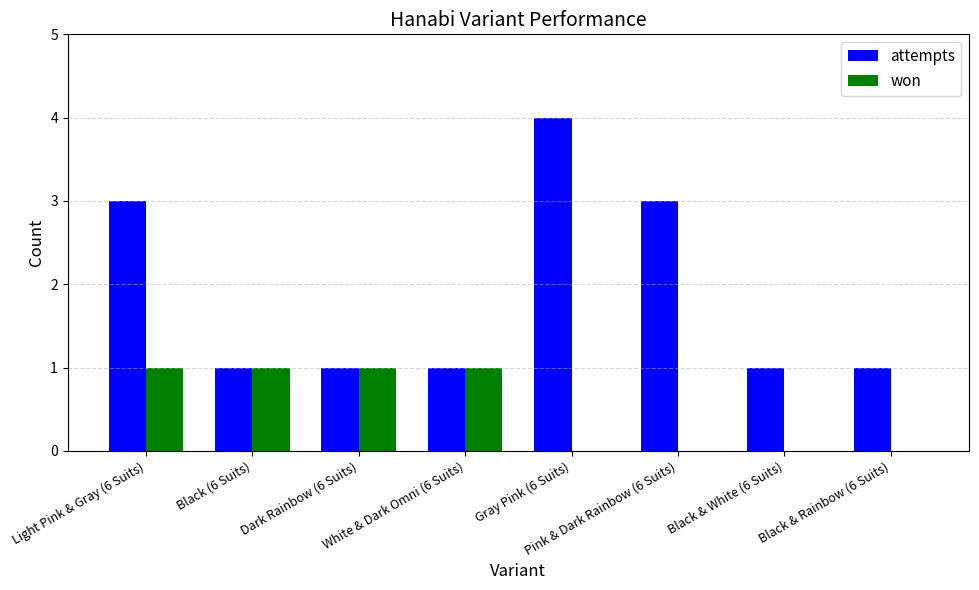

What is the sum of the attempts values at Black & White (6 Suits) and Dark Rainbow (6 Suits)?

2